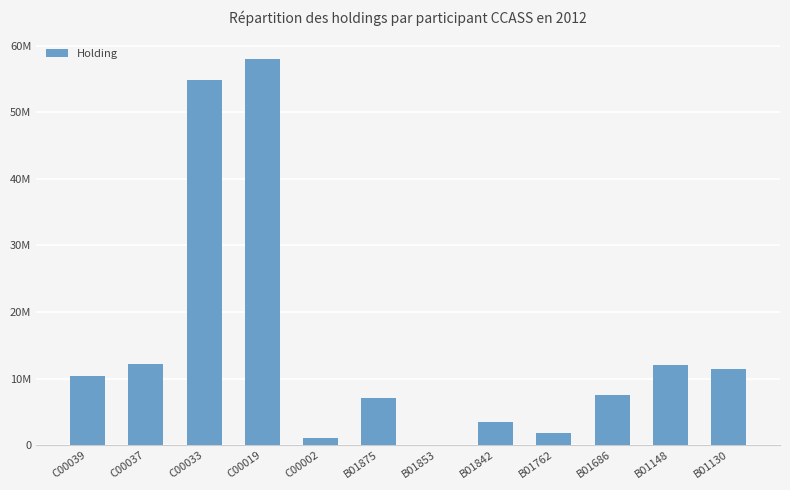

At which label does the data first exceed 10350253?

C00037